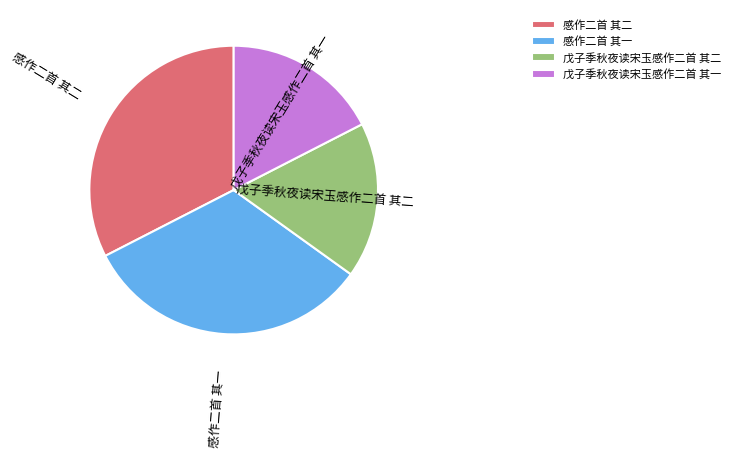

Is 感作二首 其二 the majority of the pie?

No